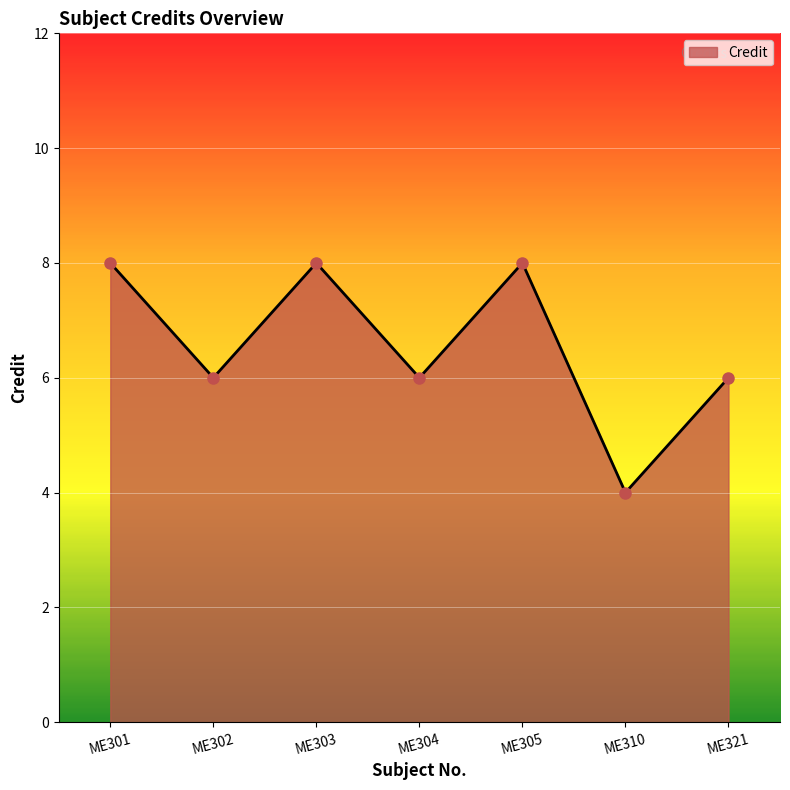

Count the values in the range 6 to 8.

6